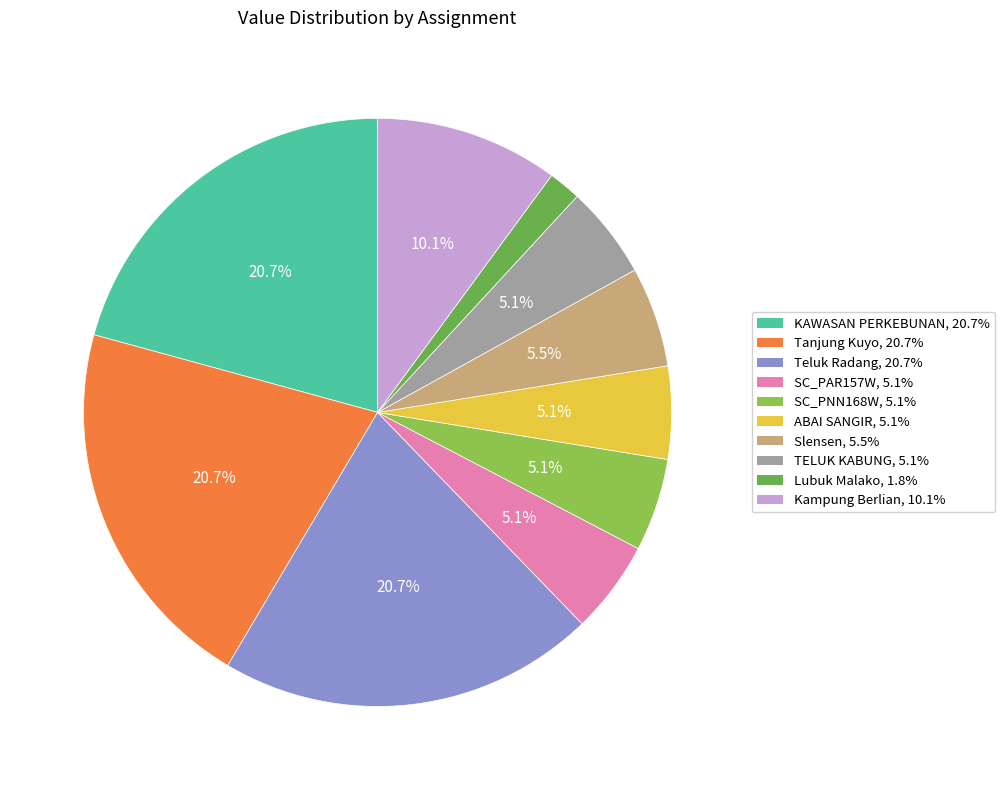

Is there a majority slice in this chart?

No